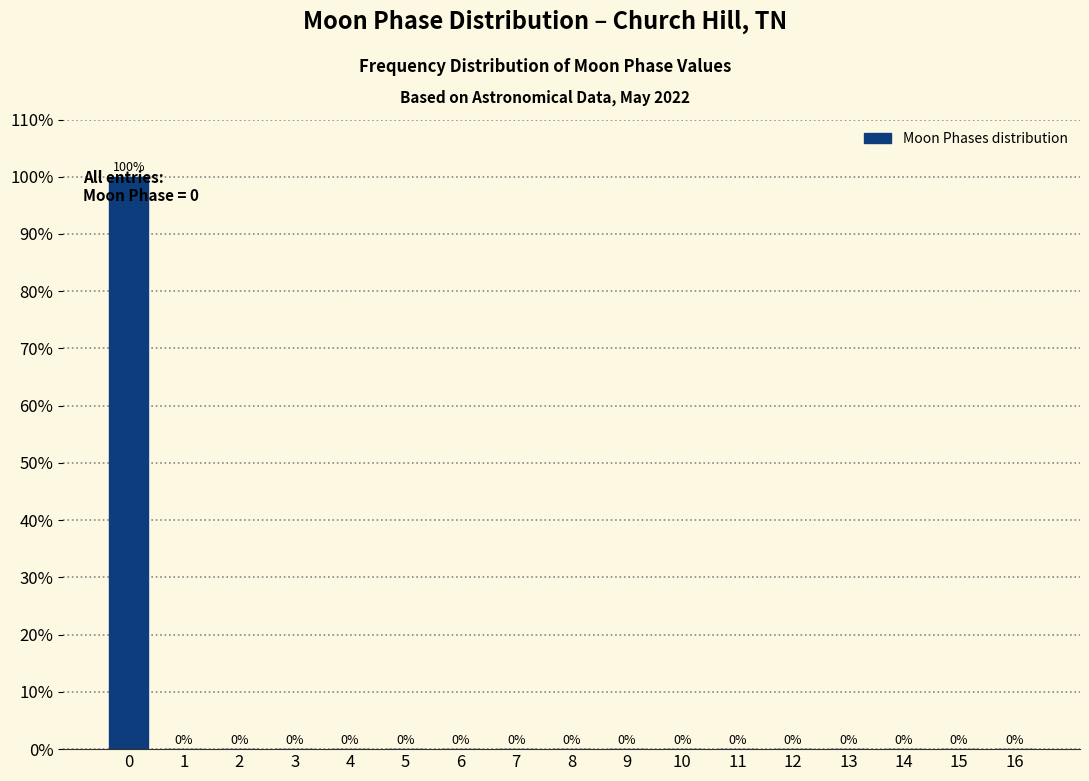

What is the change in value from 0 to 4?

-100